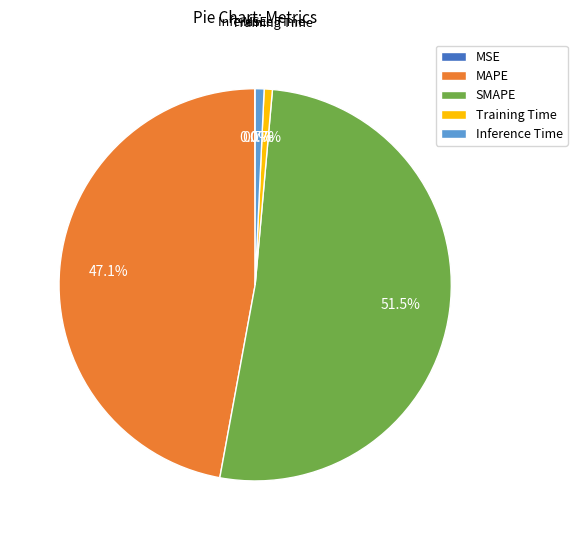

Which slice represents more than half of the pie?

SMAPE